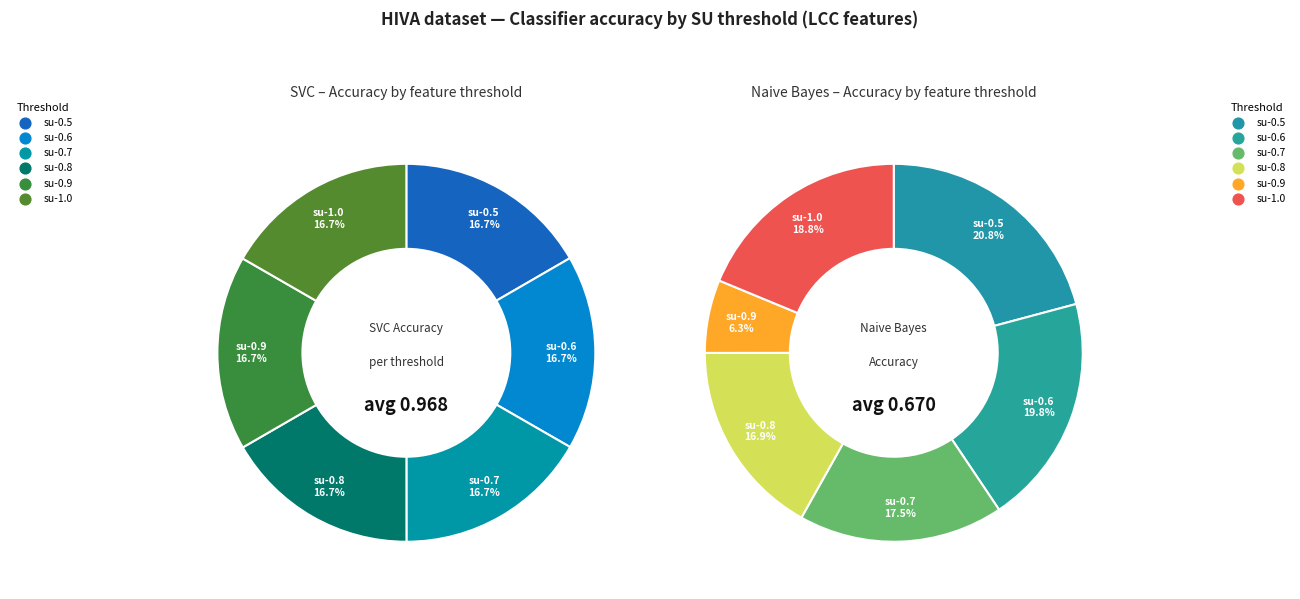

Count the number of slices in the pie.

6